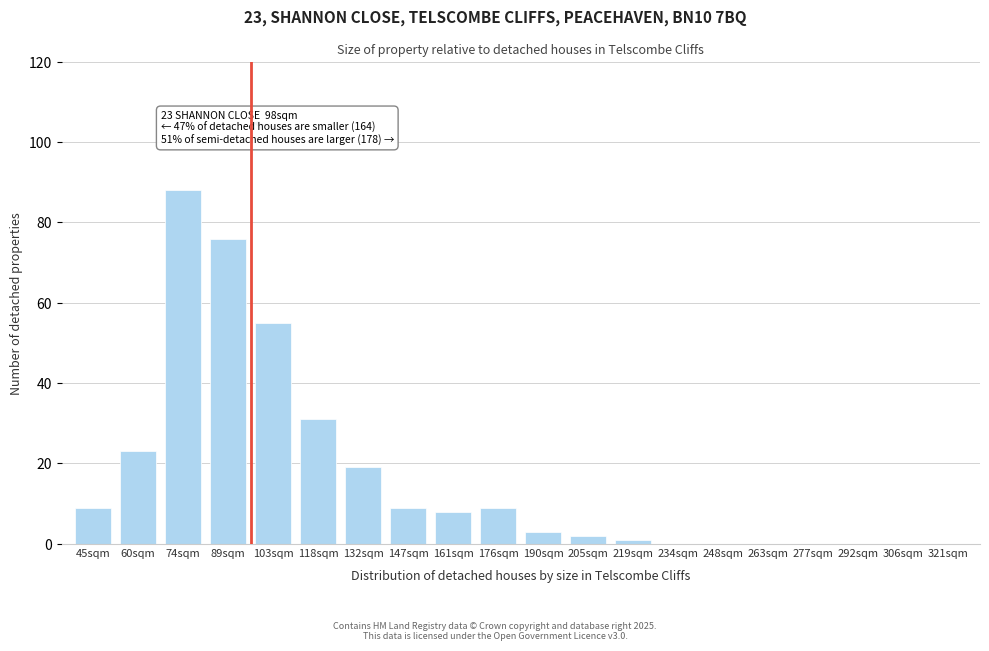

Reading right to left, what are all the values shown in this chart?

321sqm=0	306sqm=0	292sqm=0	277sqm=0	263sqm=0	248sqm=0	234sqm=0	219sqm=1	205sqm=2	190sqm=3	176sqm=9	161sqm=8	147sqm=9	132sqm=19	118sqm=31	103sqm=55	89sqm=76	74sqm=88	60sqm=23	45sqm=9